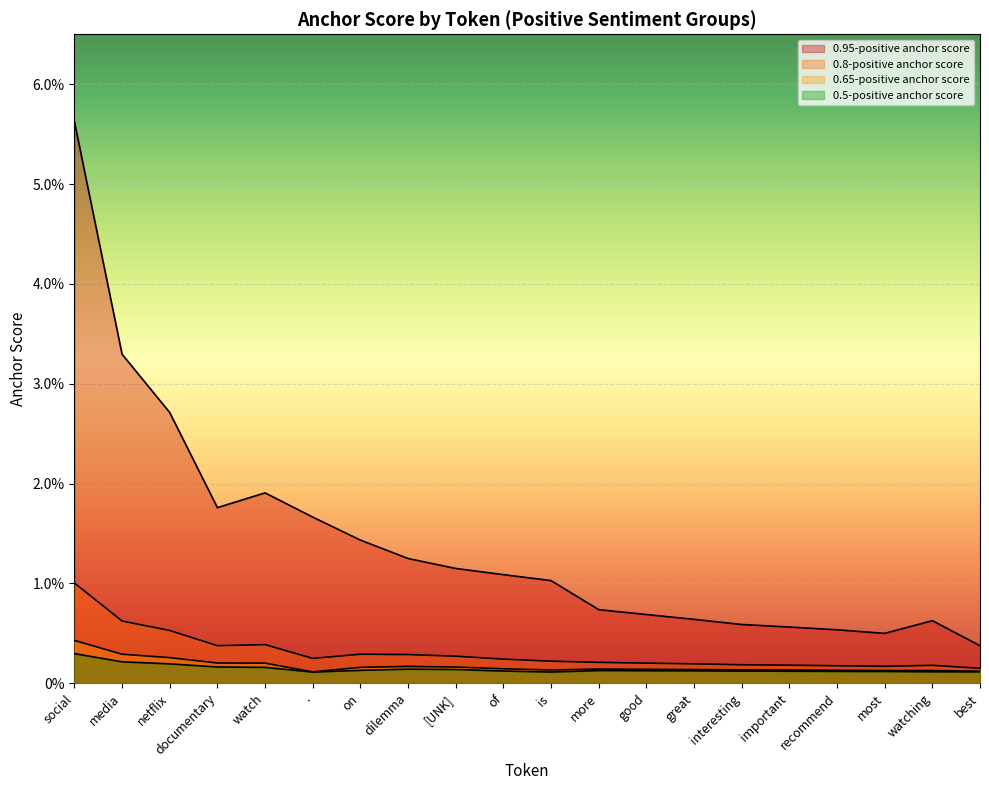

What are all the series names shown in the legend?

0.95-positive anchor score, 0.8-positive anchor score, 0.65-positive anchor score, 0.5-positive anchor score